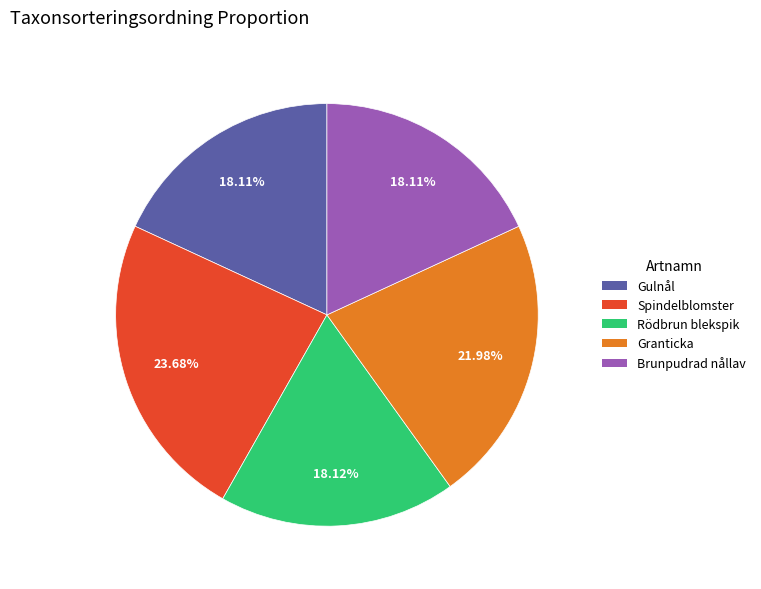

To the nearest percent, what is the difference between the largest and smallest slice percentages?

6%